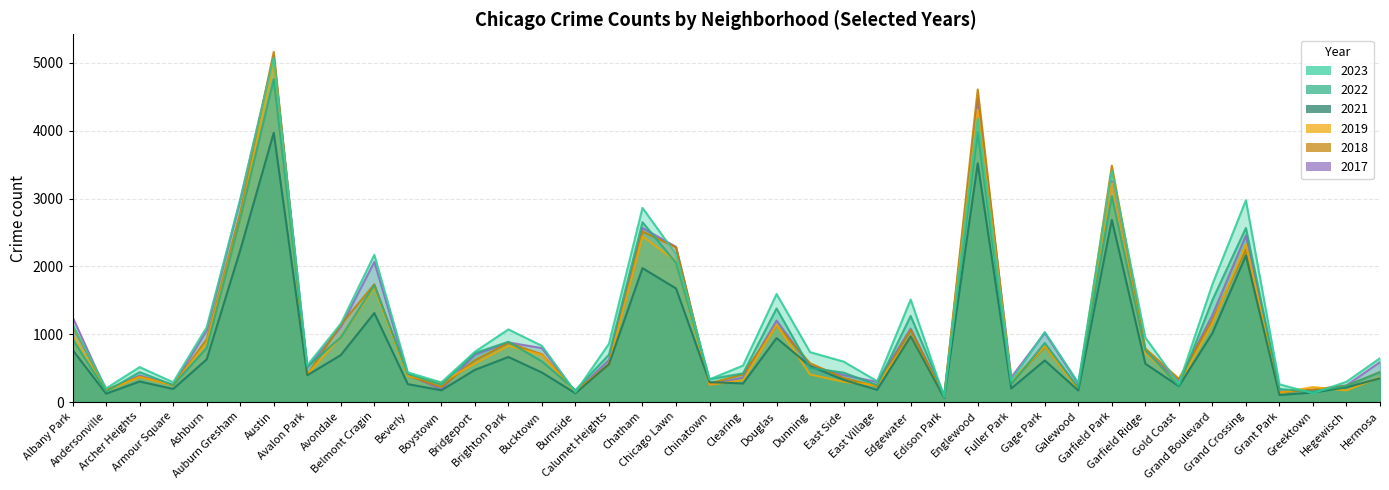

Reading left to right, what are all the values shown in this chart?

2019: 968	166	368	249	872	2700	5008	405	957	1687	385	287	568	828	694	142	561	2441	2079	253	322	1140	406	298	248	972	77	4309	308	825	189	3226	728	261	1153	2328	138	220	171	365
2022: 926	157	440	251	797	2702	4761	522	953	1720	414	258	722	888	599	175	698	2651	2053	338	422	1380	504	433	250	1269	99	3981	263	871	210	3035	766	236	1503	2566	192	154	239	441
2023: 1143	202	515	291	1102	2986	5075	541	1153	2170	437	289	741	1071	828	145	859	2862	2178	335	538	1593	735	596	307	1511	71	4178	314	1031	284	3405	950	268	1736	2974	261	129	299	646
2017: 1252	171	391	250	1053	2973	5096	508	1107	2066	403	188	697	878	795	145	620	2566	2288	253	360	1201	531	397	296	1082	87	4471	365	1019	265	3257	743	311	1281	2456	154	176	246	589
2021: 767	123	303	193	629	2237	3970	395	692	1312	264	173	474	664	435	130	559	1974	1675	293	274	943	530	326	180	969	62	3518	200	613	170	2686	565	233	1015	2160	104	140	217	350
2018: 1117	184	374	248	924	2787	5163	401	1142	1736	386	224	616	870	704	160	554	2513	2281	273	409	1131	571	354	230	1063	75	4608	289	817	202	3485	789	342	1205	2249	141	185	240	442